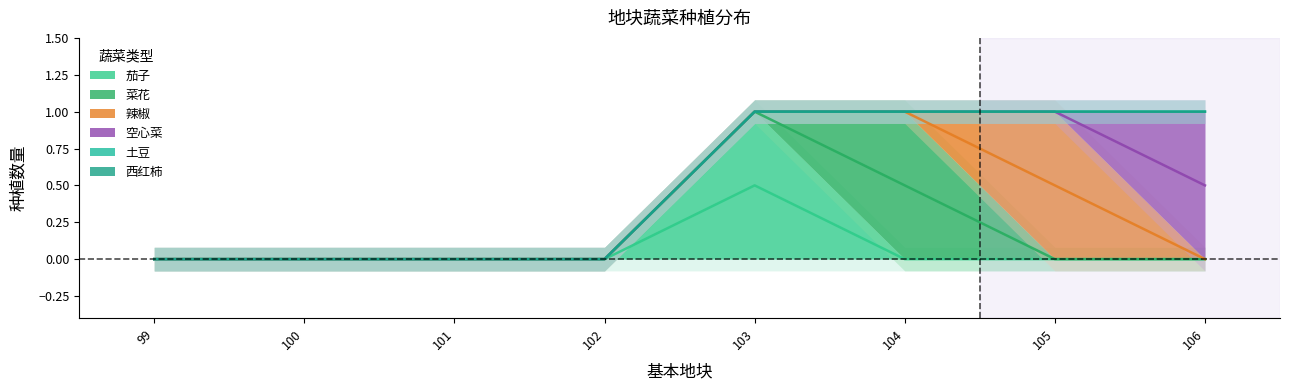

Is the value of 辣椒 at 101 greater than the value of 西红柿 at 106?

No